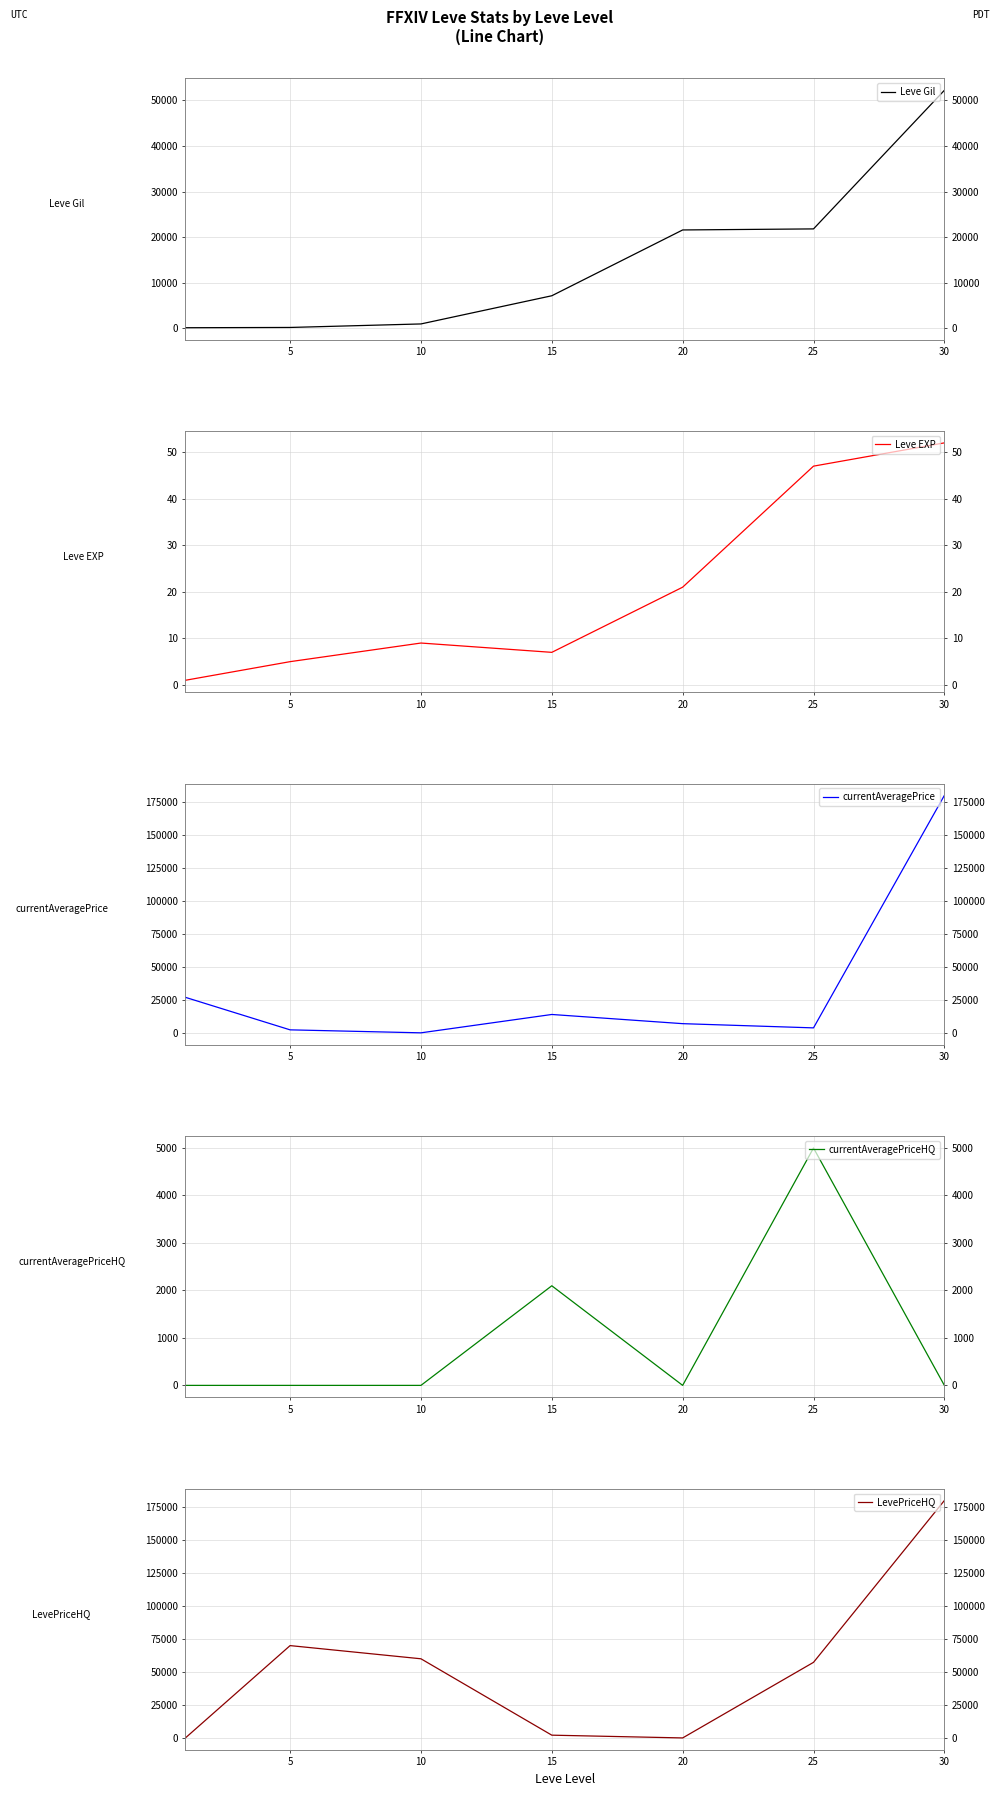

How many interior local peaks does the currentAveragePrice series have?

1